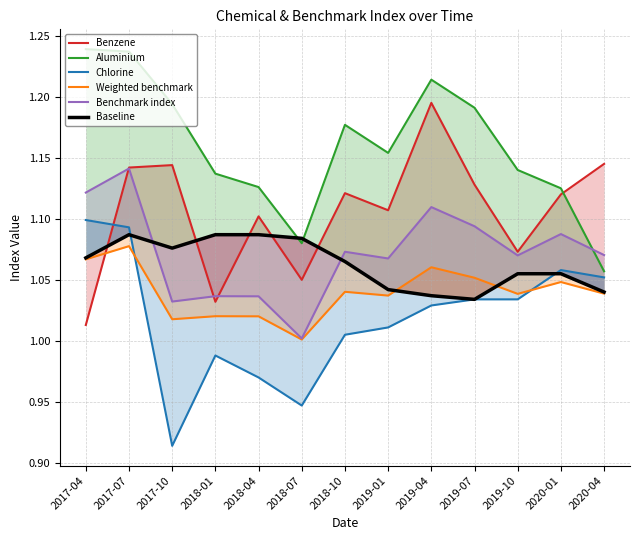

Where is Weighted benchmark nearest to the value 1?

2018-07